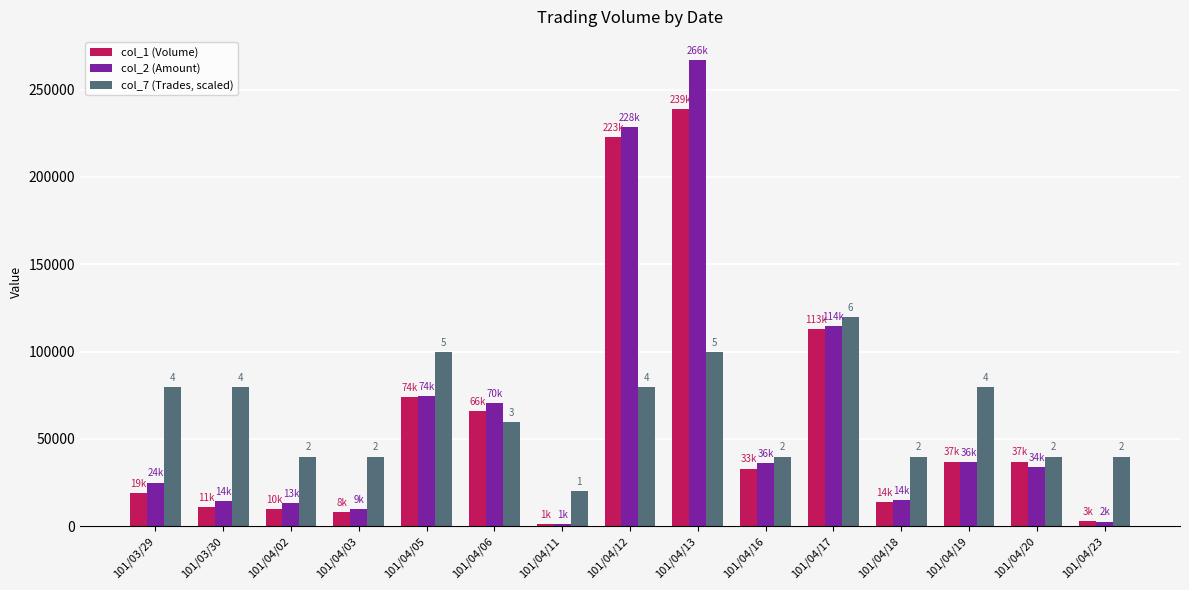

At which label is col_1 (Volume) closest to 120000?

101/04/17